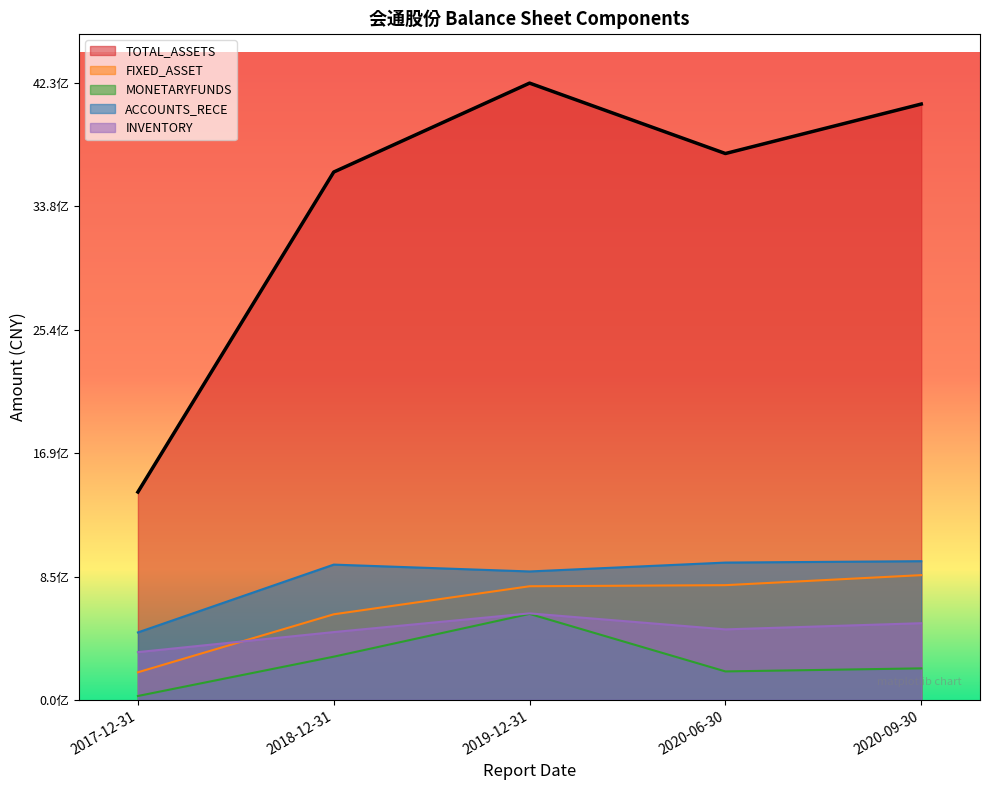

What are all the series names shown in the legend?

TOTAL_ASSETS, FIXED_ASSET, MONETARYFUNDS, ACCOUNTS_RECE, INVENTORY